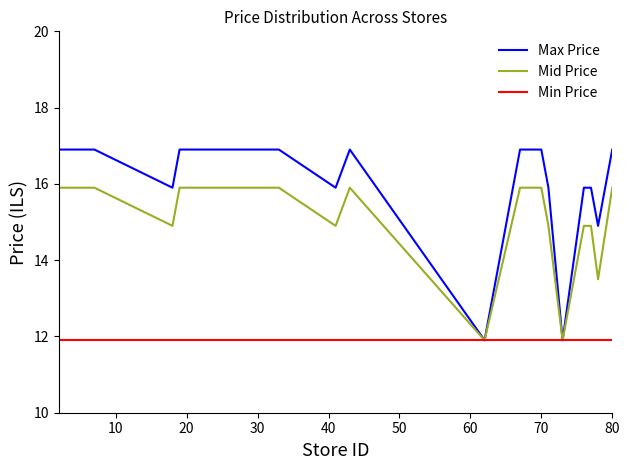

List the series in order of their overall mean, highest first.

Max Price, Mid Price, Min Price